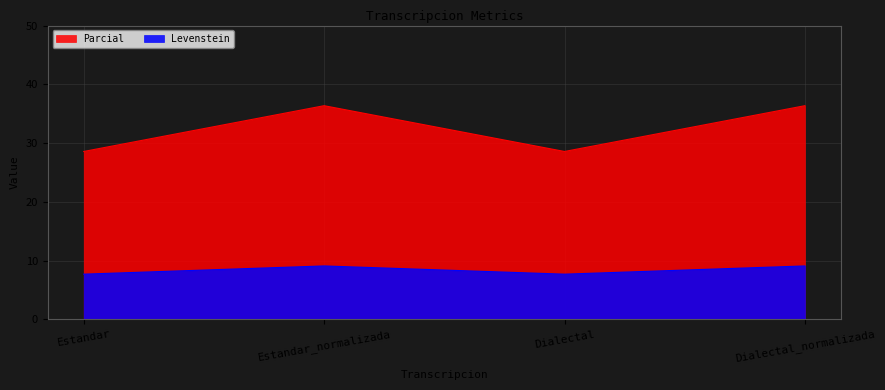

In Levenstein, how many points are higher than both neighbors (excluding endpoints)?

1